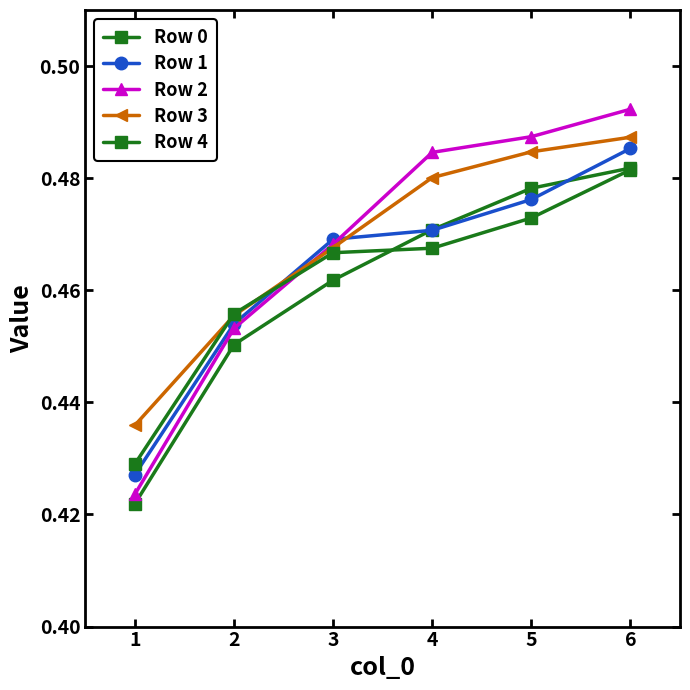

Does the chart have visible grid lines?

No